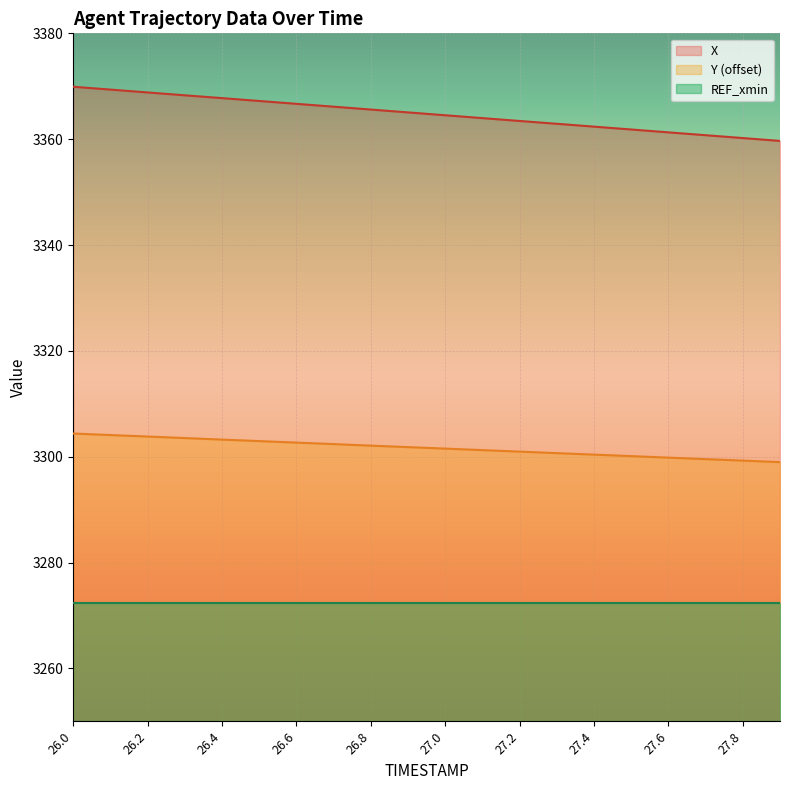

What is the difference between the second highest and second lowest values in the X series?

9.2